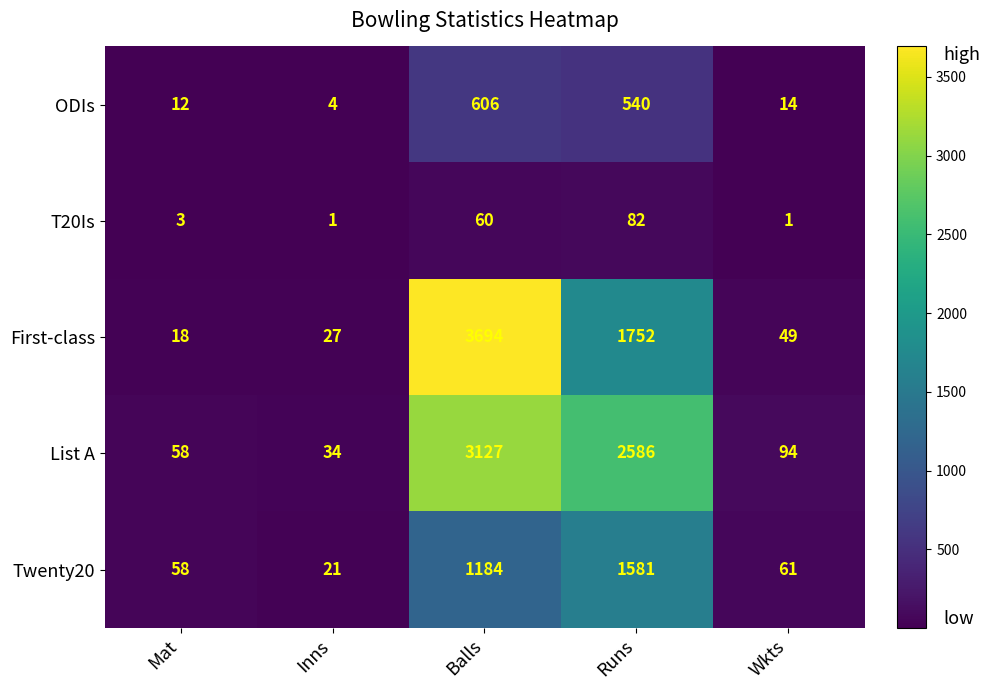

Which series changed the most between Inns and Runs?

List A